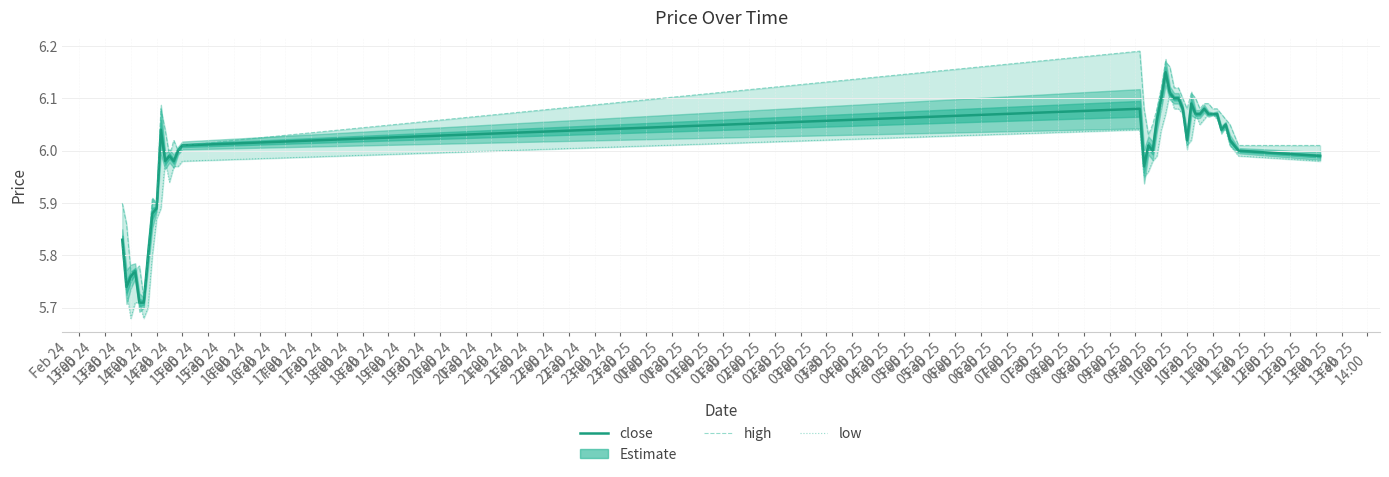

True or false: close and low intersect in this chart.

False